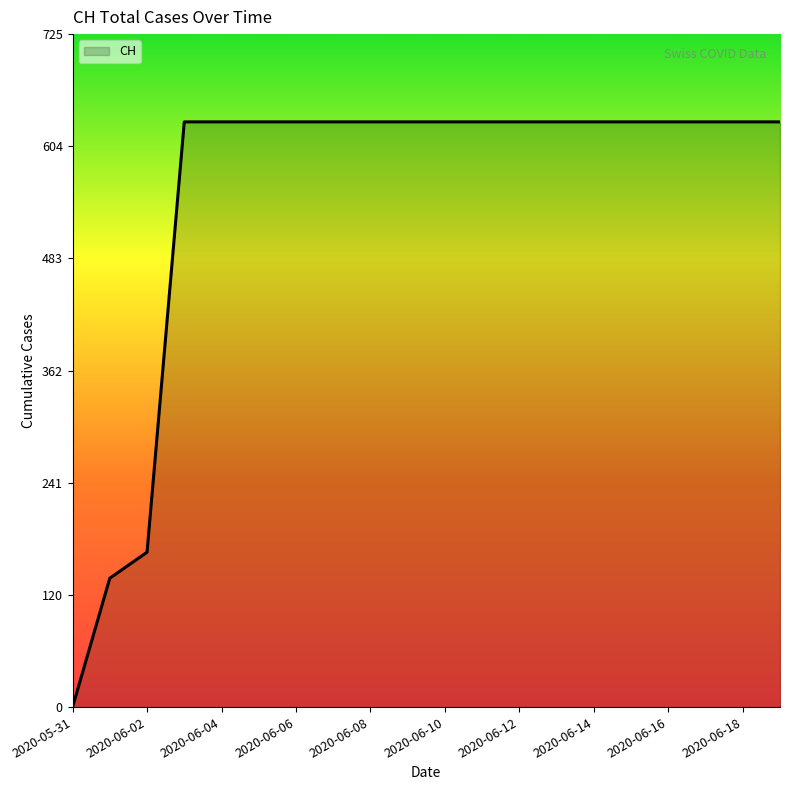

What is the maximum value shown in the chart?

631